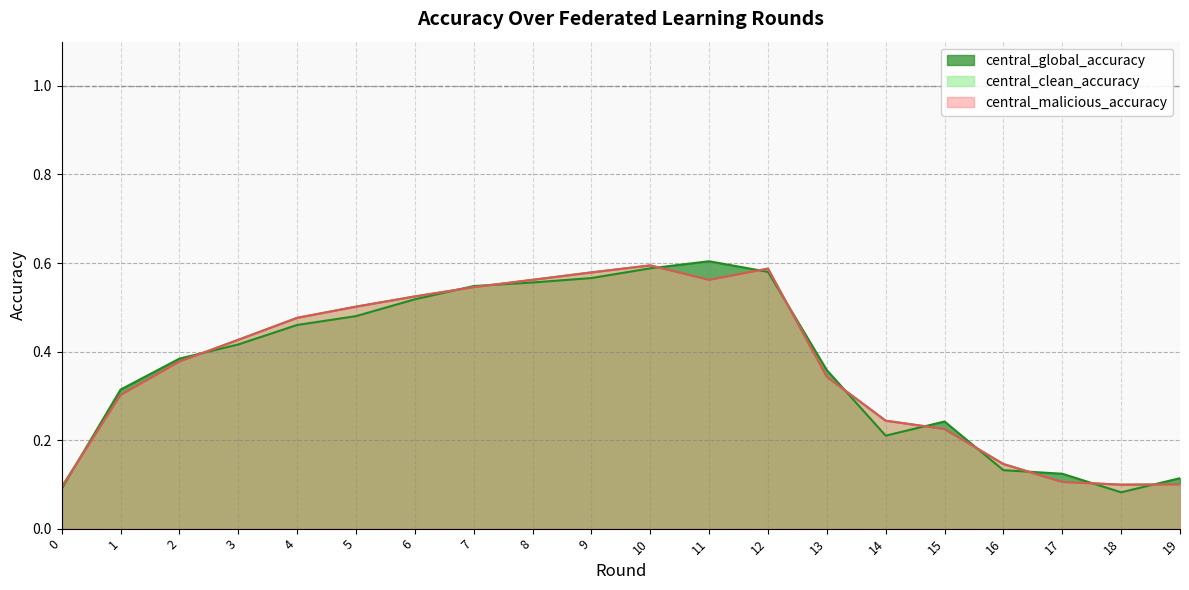

What are all the series names shown in the legend?

central_global_accuracy, central_clean_accuracy, central_malicious_accuracy